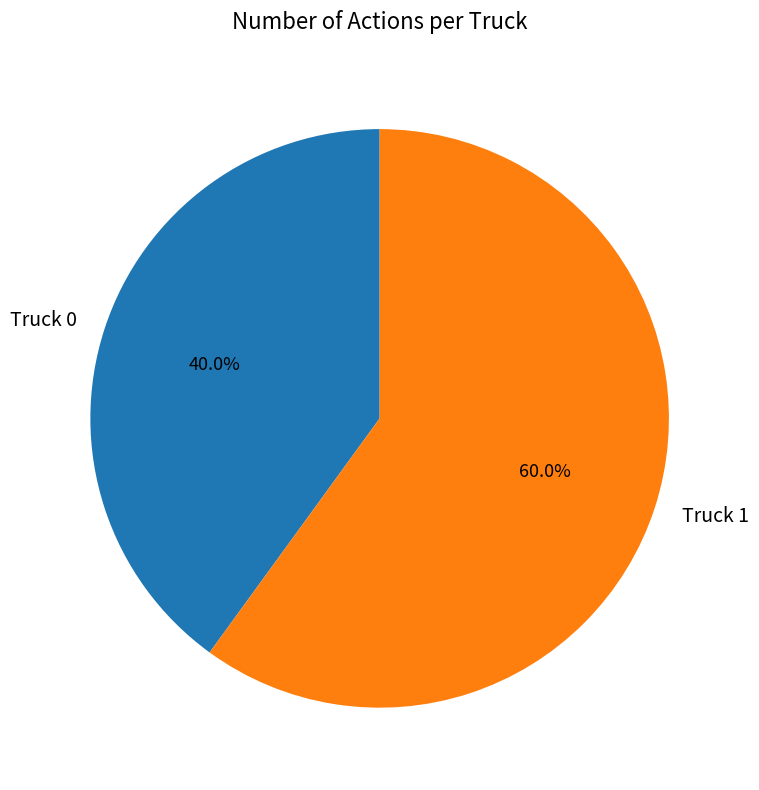

To the nearest percent, what is the average slice percentage?

50%